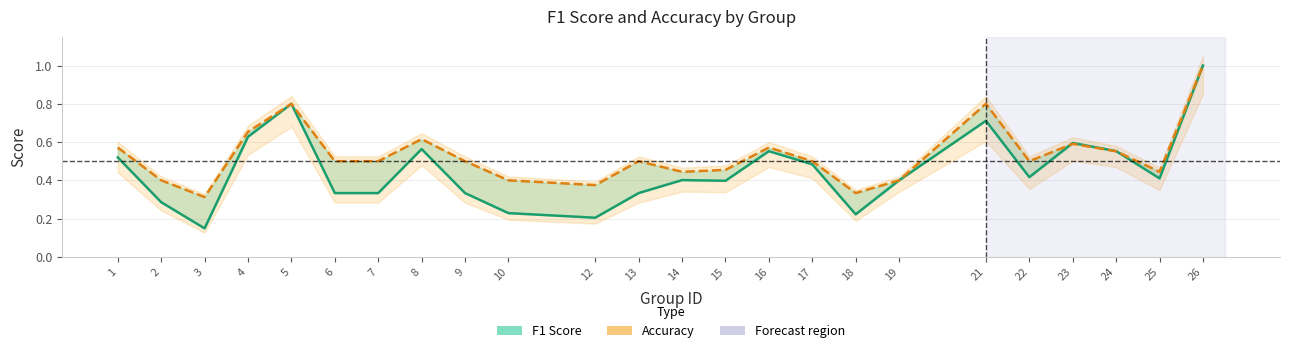

True or false: accuracy has a value of 0.6 at 1.

True